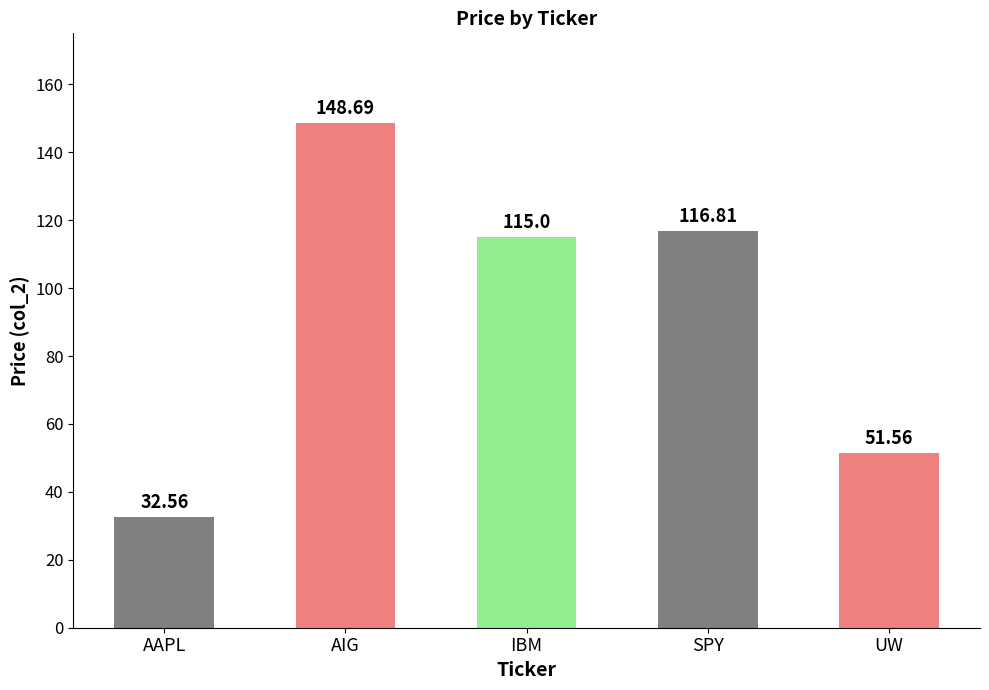

Approximately how many times larger is the value at AIG compared to AAPL?

4.6